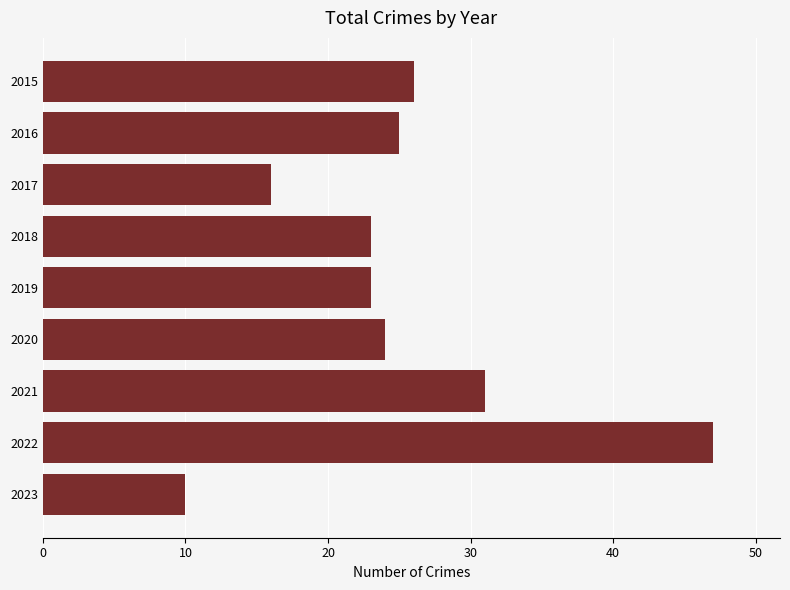

What is the change in value from 2016 to 2017?

-9